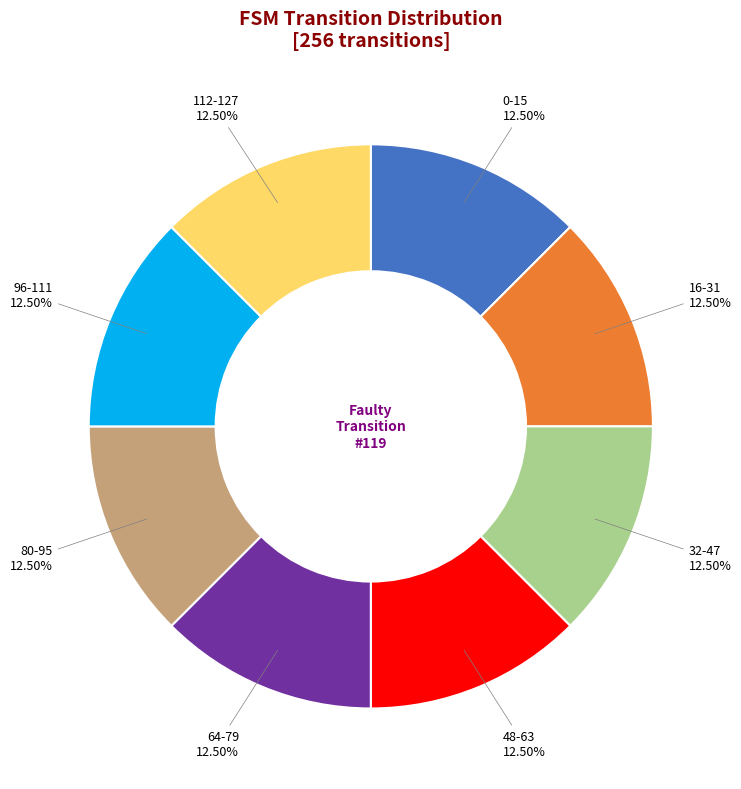

How many segments does this pie chart have?

8